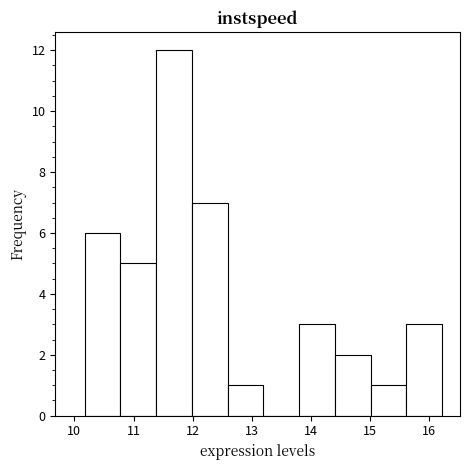

Reading left to right, transcribe this chart: for each bar, give the range it covers on the x-axis and its height. Neither the bar edges nor the heights are printed on the chart, so give them approximately, as read against the axes.

10.2 to 10.8: 6
10.8 to 11.4: 5
11.4 to 12.0: 12
12.0 to 12.6: 7
12.6 to 13.2: 1
13.2 to 13.8: 0
13.8 to 14.4: 3
14.4 to 15.0: 2
15.0 to 15.6: 1
15.6 to 16.2: 3